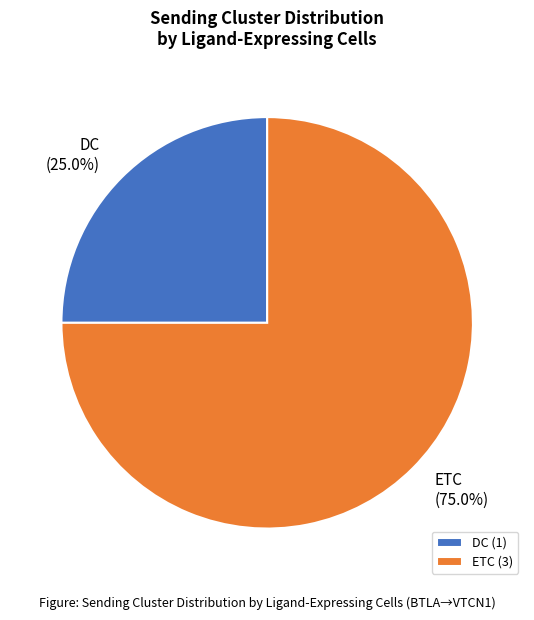

What is the largest slice in the pie chart?

ETC